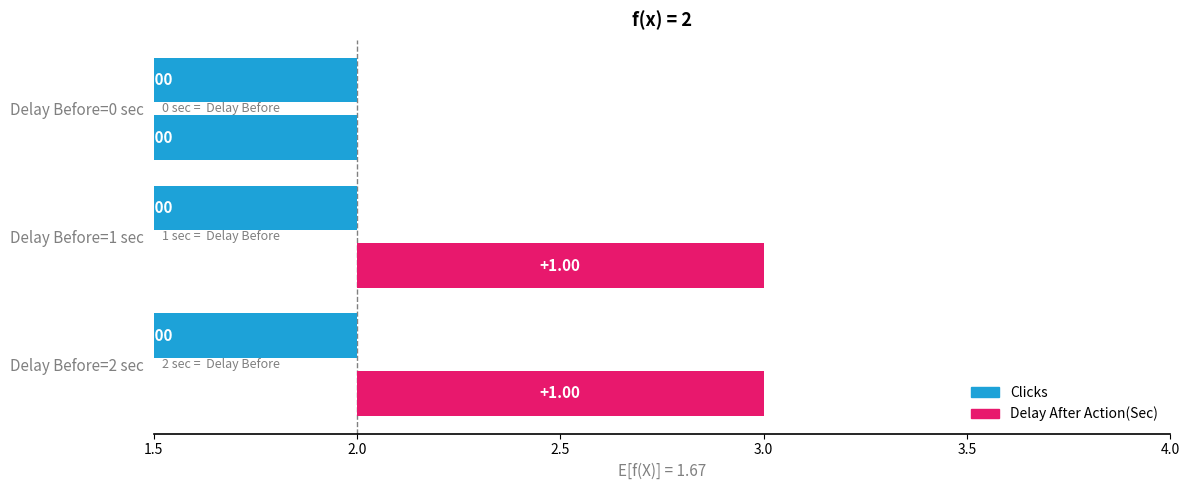

The delay_after_values series shows 2 at 2. True or false?

False